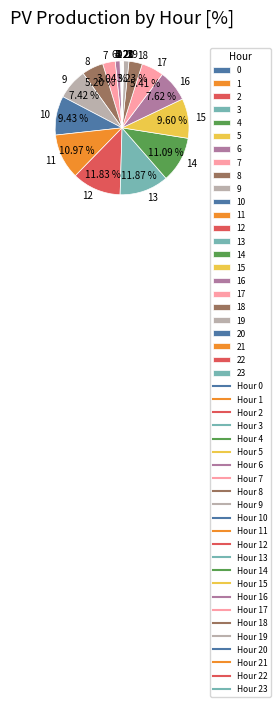

Does any single category account for the majority?

No